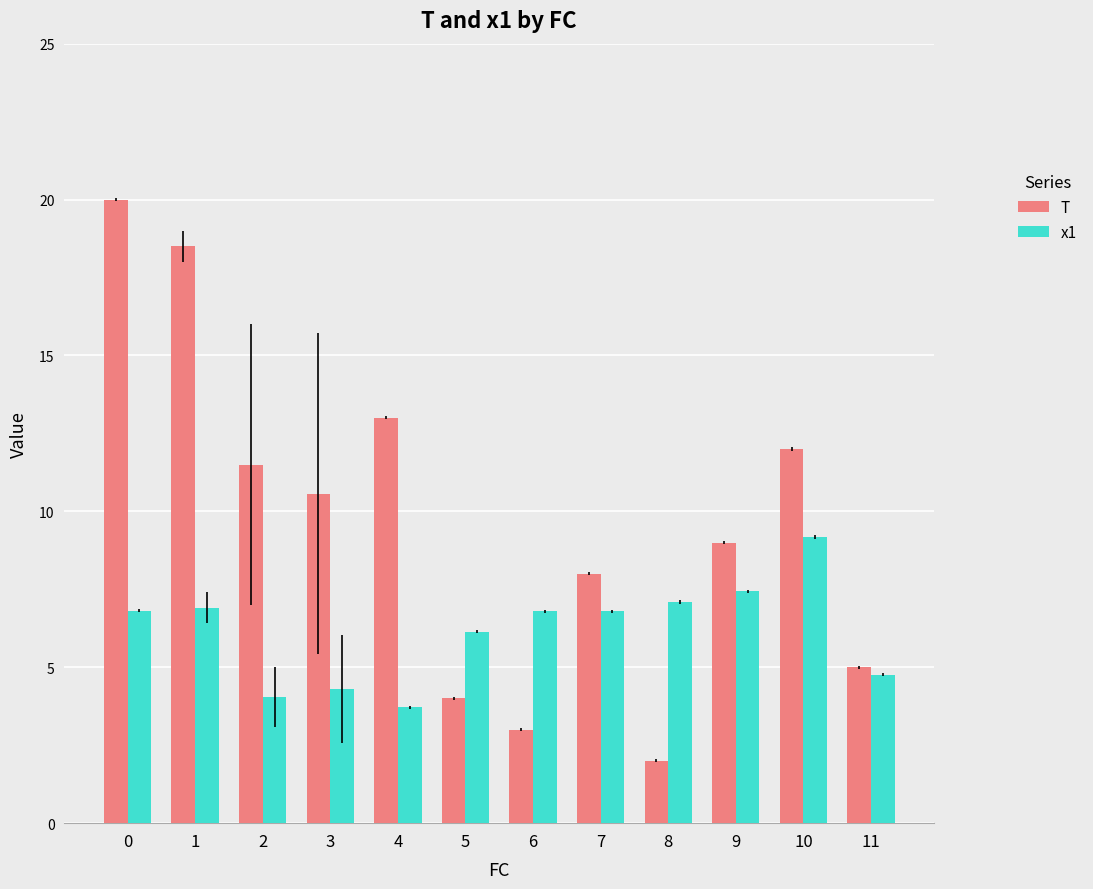

Which series has the largest total across all categories?

T